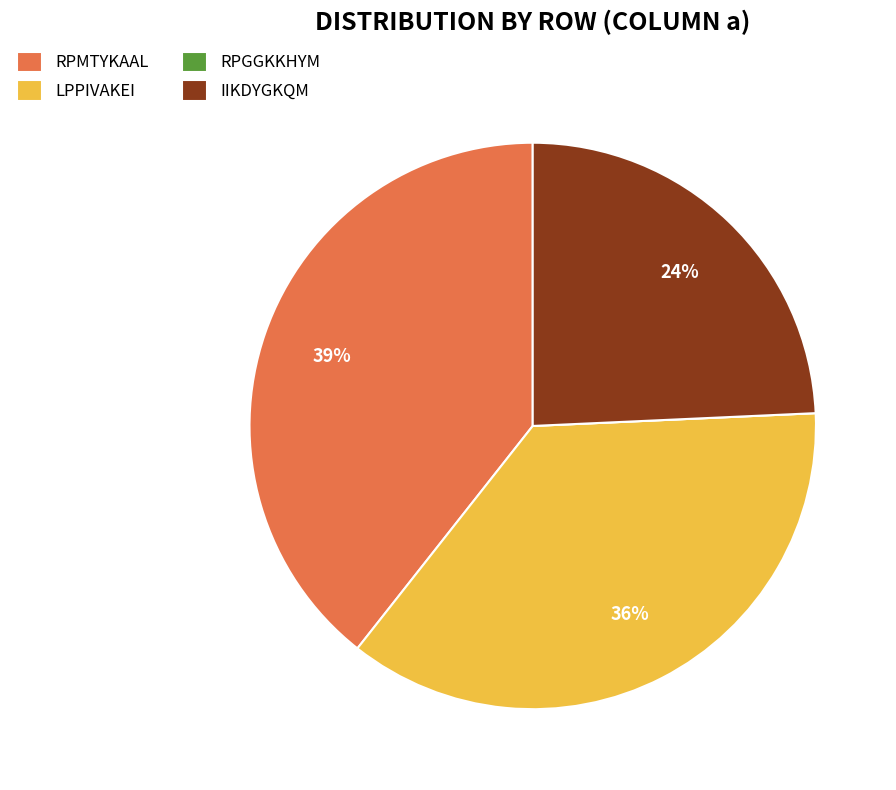

Does LPPIVAKEI account for over 50% of the chart?

No